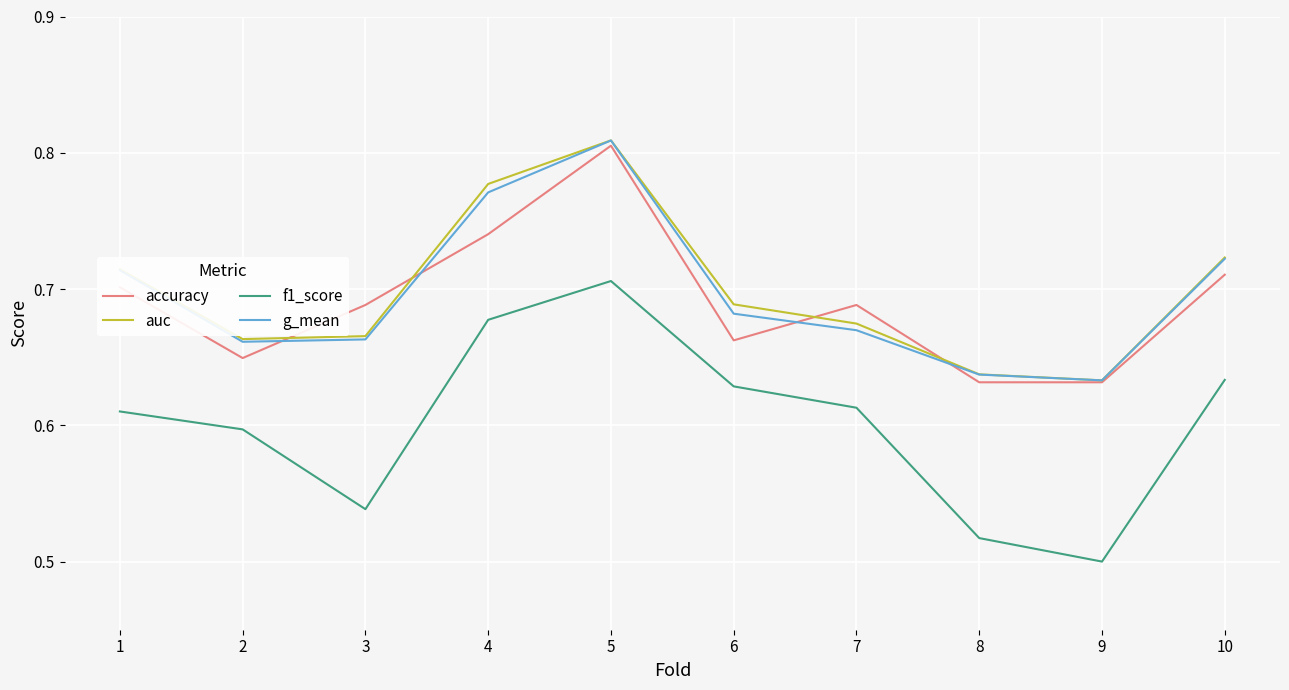

True or false: auc and f1_score intersect in this chart.

False